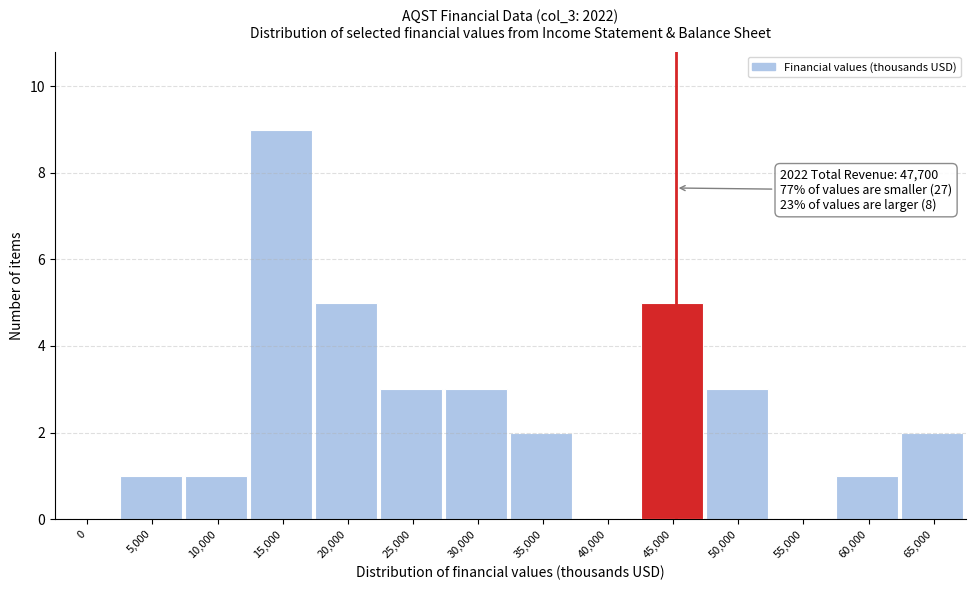

Reading left to right, extract all data points from this chart.

0=0	5,000=1	10,000=1	15,000=9	20,000=5	25,000=3	30,000=3	35,000=2	40,000=0	45,000=5	50,000=3	55,000=0	60,000=1	65,000=2